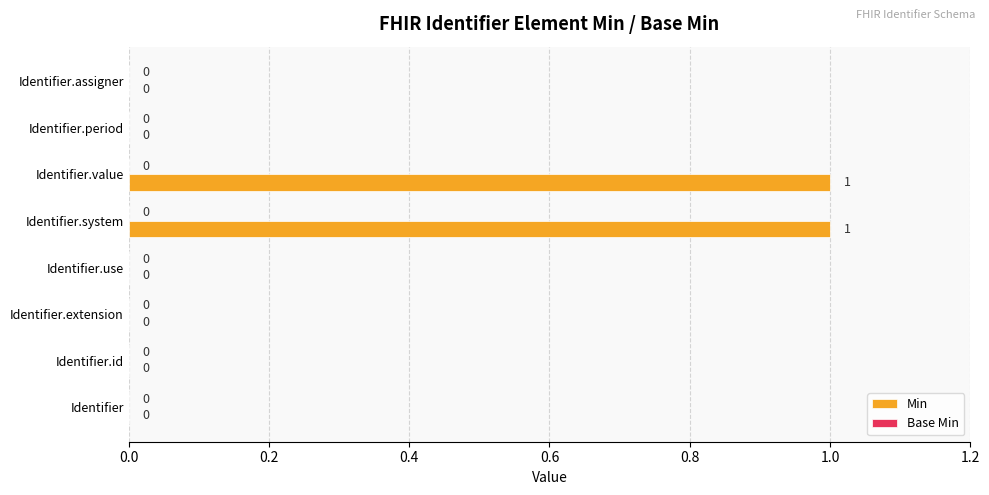

The value at Identifier.use is 0. True or false?

True